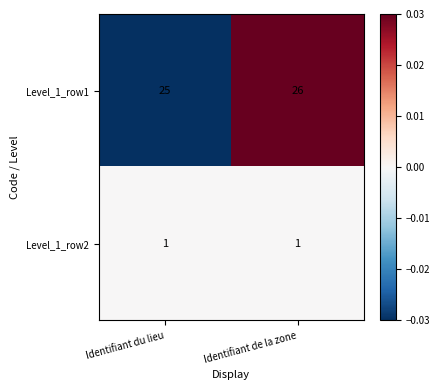

Reading left to right, what are all the values shown in this chart?

Level_1_row1: Identifiant du lieu=25	Identifiant de la zone=26
Level_1_row2: Identifiant du lieu=1	Identifiant de la zone=1